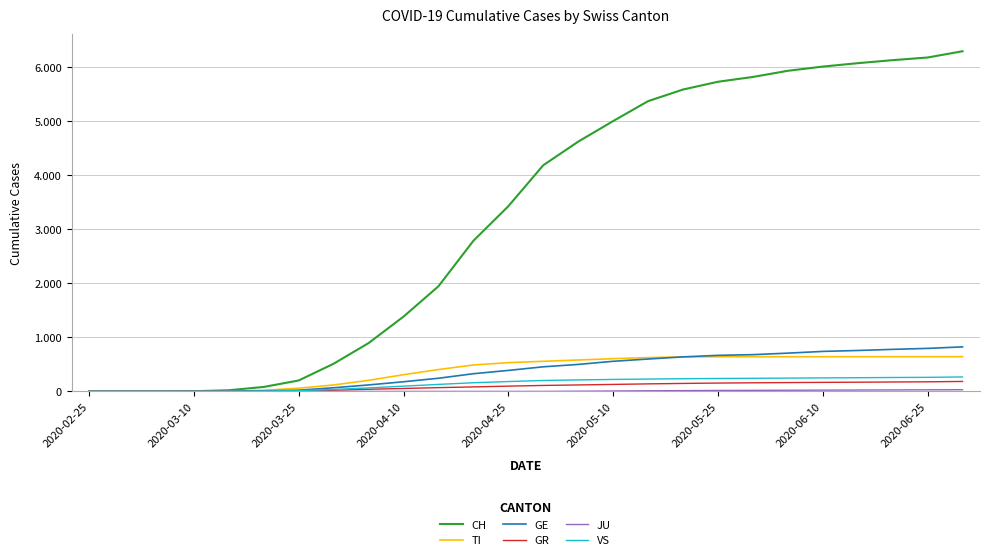

Is this an area chart (filled region under the line)?

No